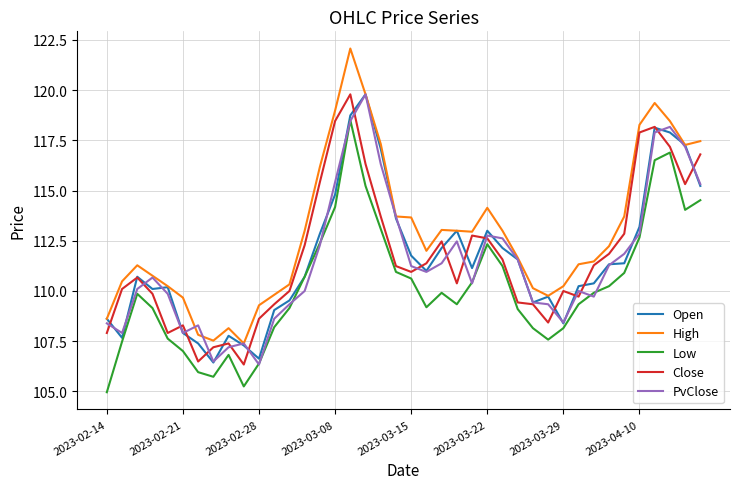

Which series has the largest range (max minus min)?

High